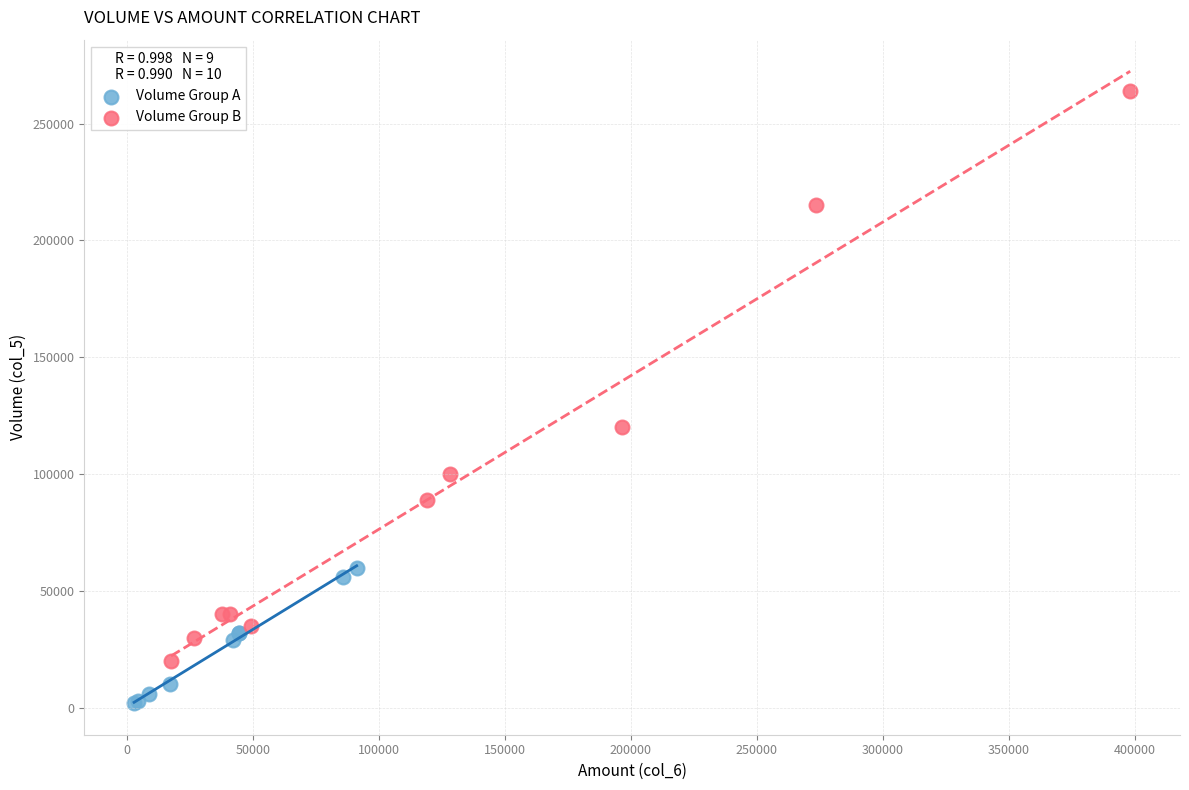

Which series has the largest Y range (max minus min)?

Volume Group B